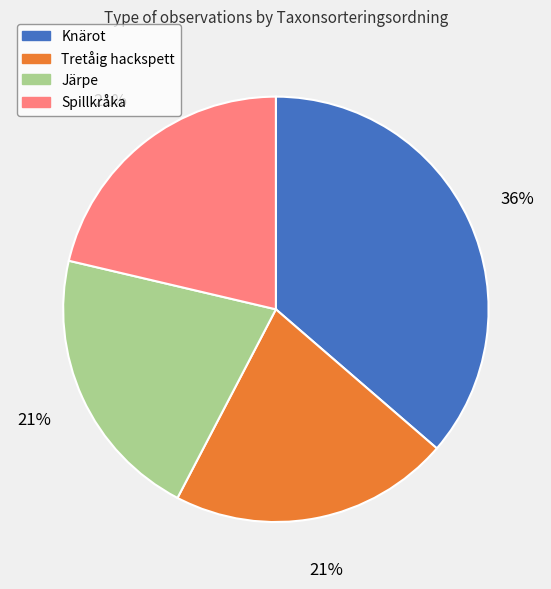

Which has a higher value, Spillkråka or Knärot?

Knärot